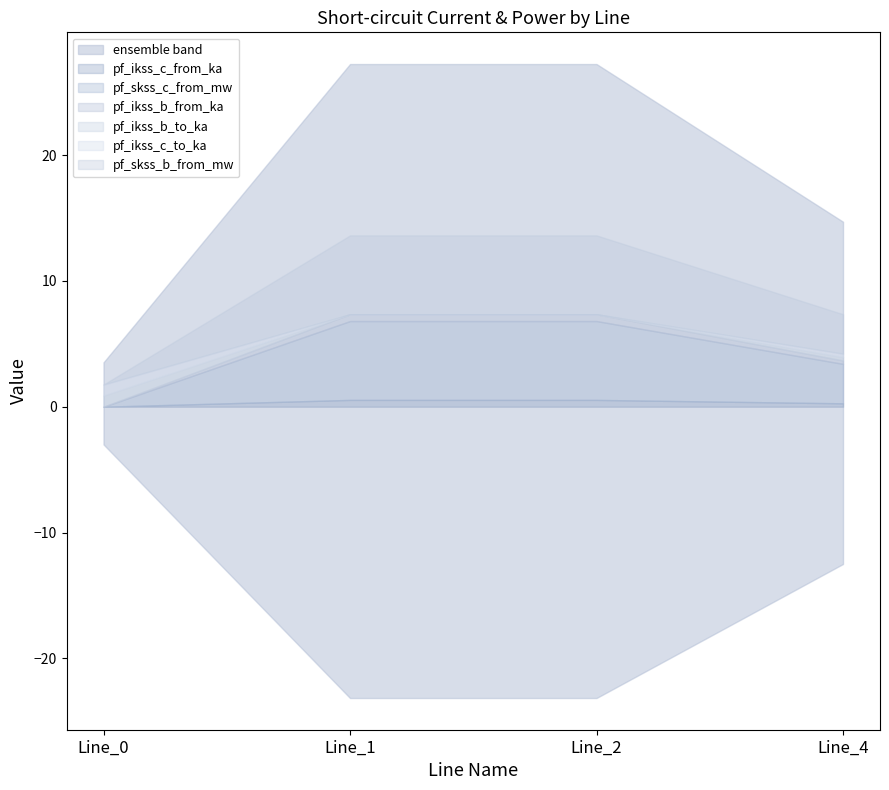

At which category is the sum across all series the highest?

Line_2